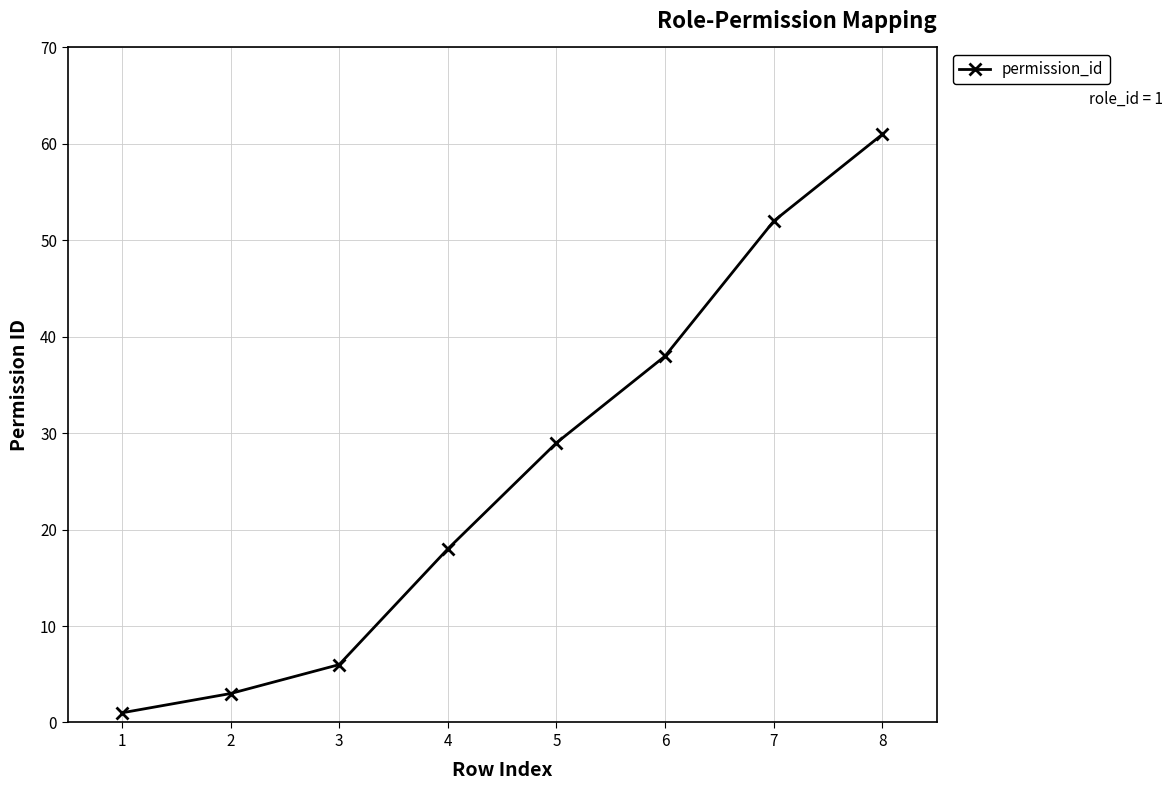

Does the chart have visible grid lines?

Yes